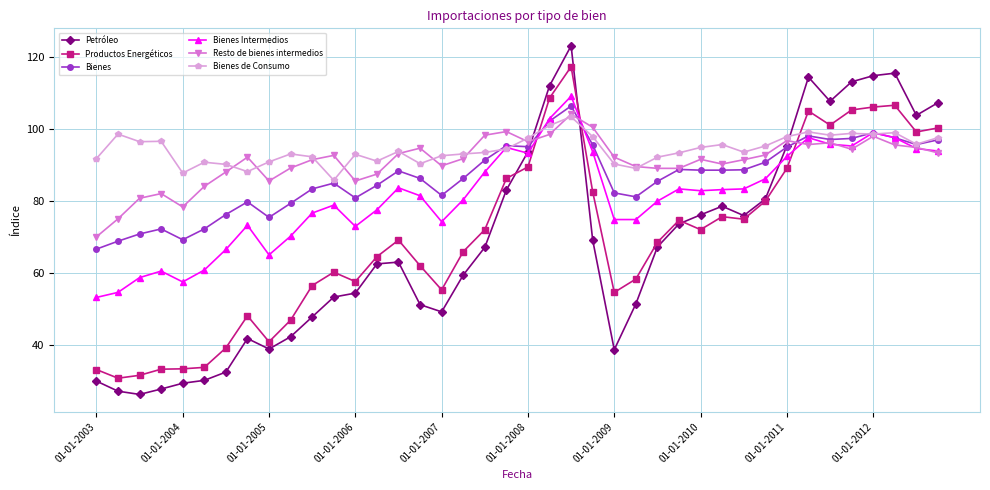

What is the highest value of the Productos Energéticos series?

117.2